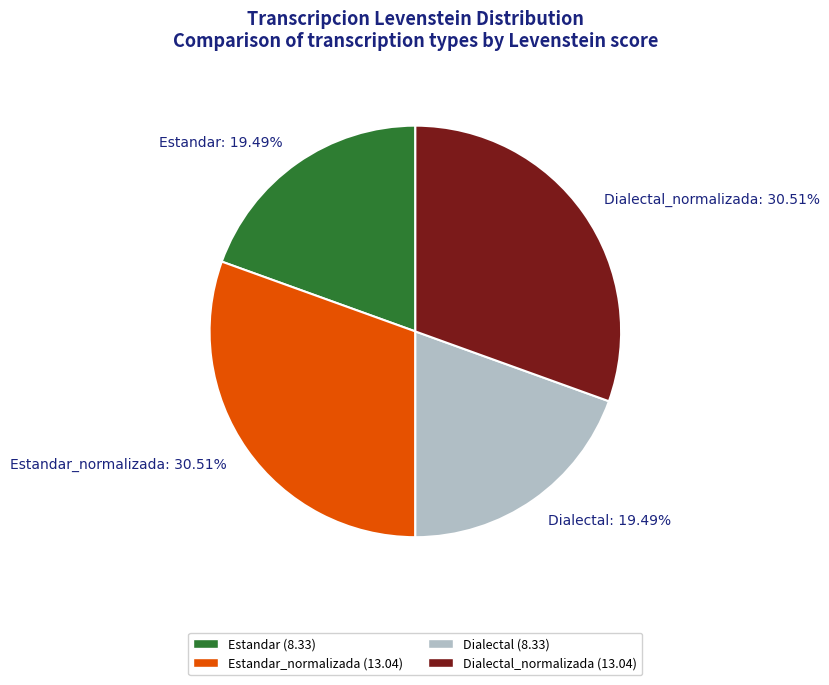

What percentage is the Dialectal_normalizada slice, to the nearest percent?

31%